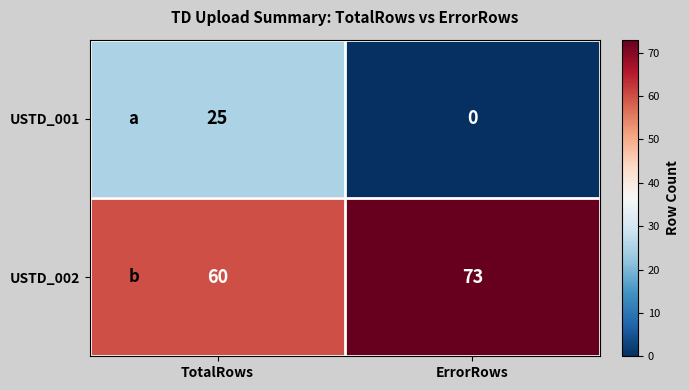

Count the number of data series in this chart.

2